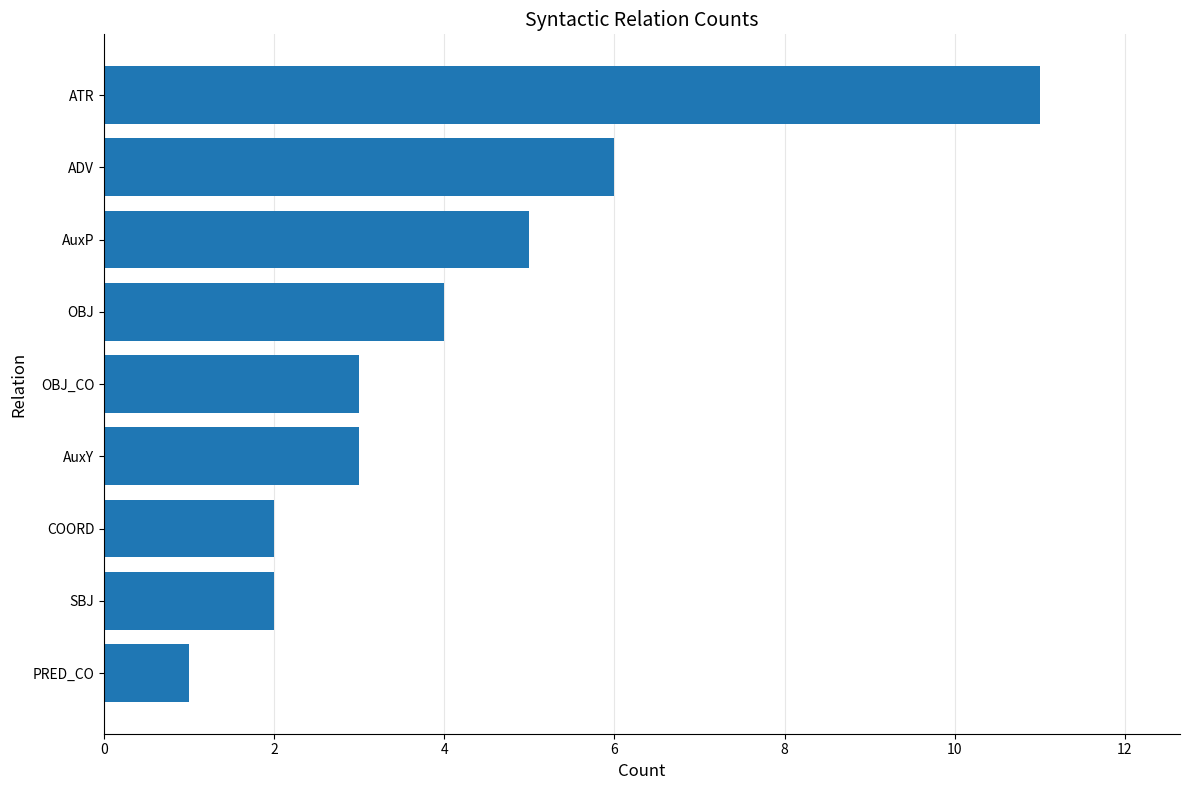

What is the smallest value displayed?

1